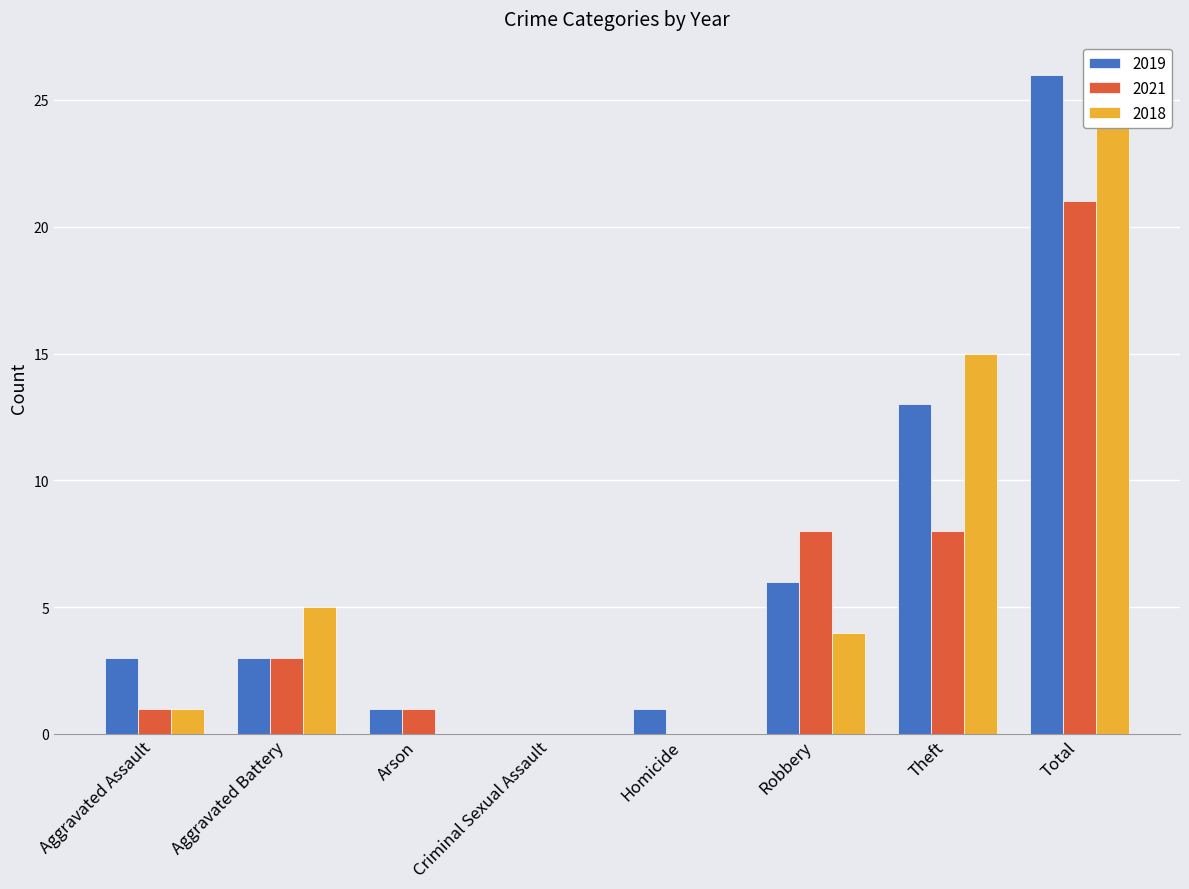

List the series in order of their peak value, highest first.

2019, 2018, 2021